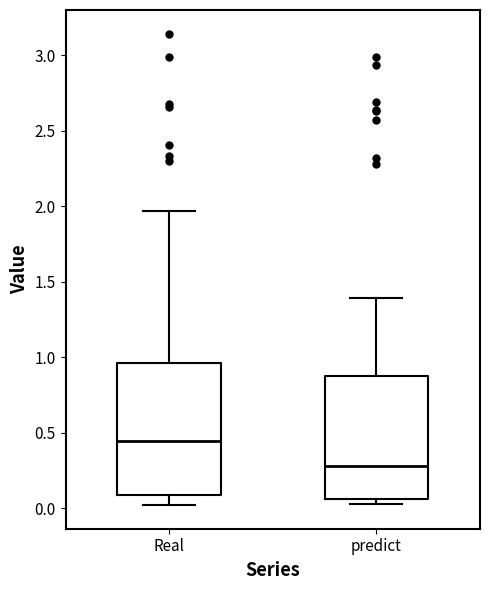

Which box's median line is the highest?

Real